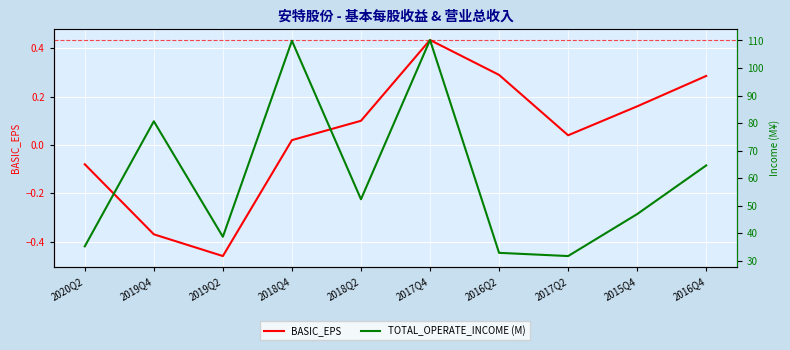

Which series has the widest spread of values?

TOTAL_OPERATE_INCOME (M)